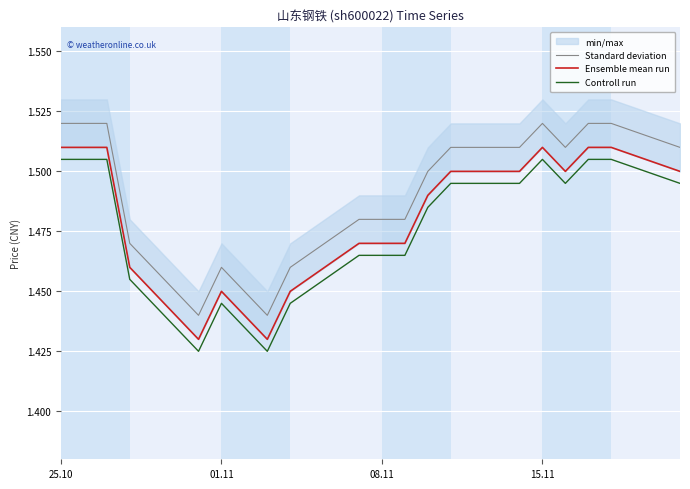

True or false: Controll run and Standard deviation intersect in this chart.

False